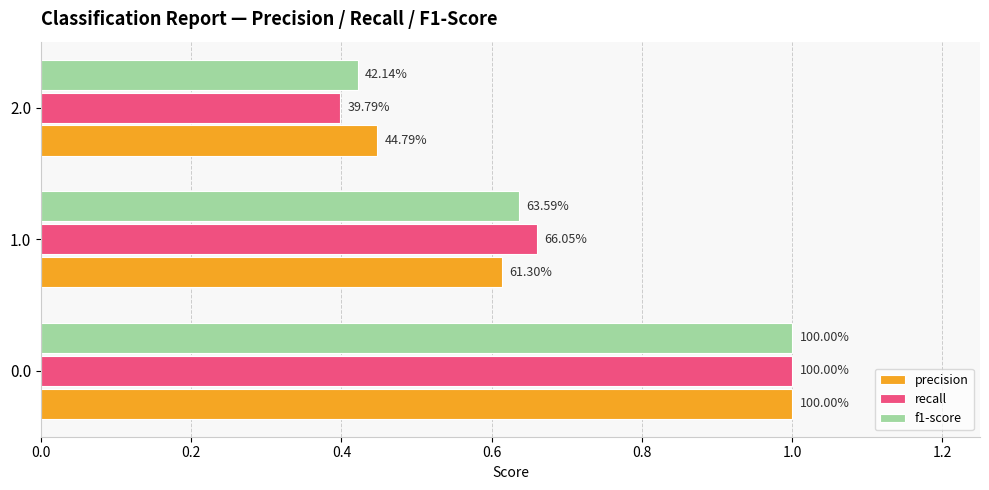

What is the value of the precision bar at the 1st from the left?

1.0